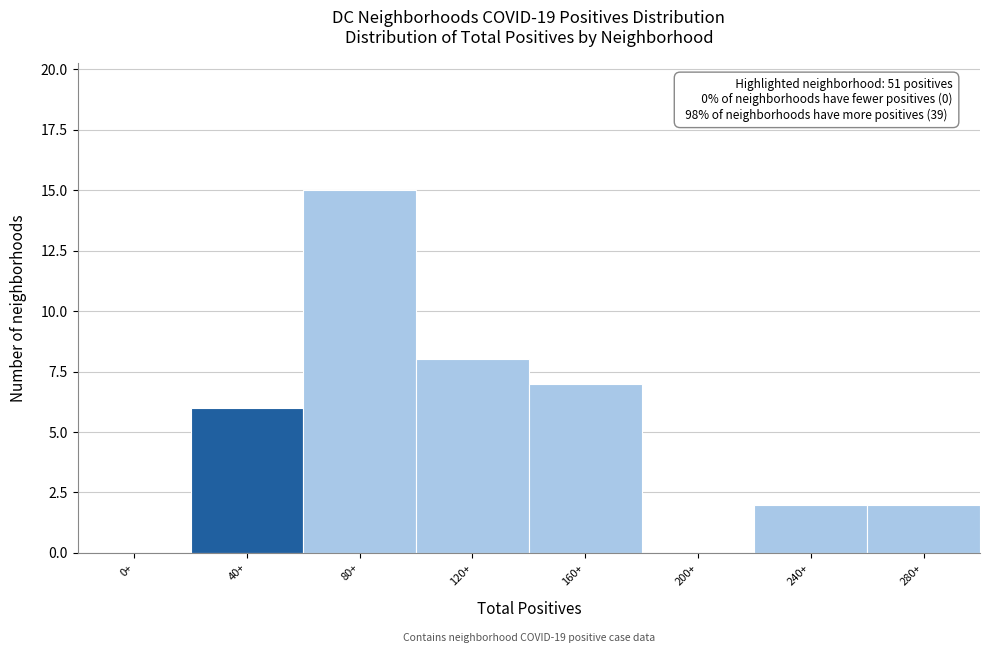

Reading right to left, transcribe all the data shown in this chart.

280+=2	240+=2	200+=0	160+=7	120+=8	80+=15	40+=6	0+=0